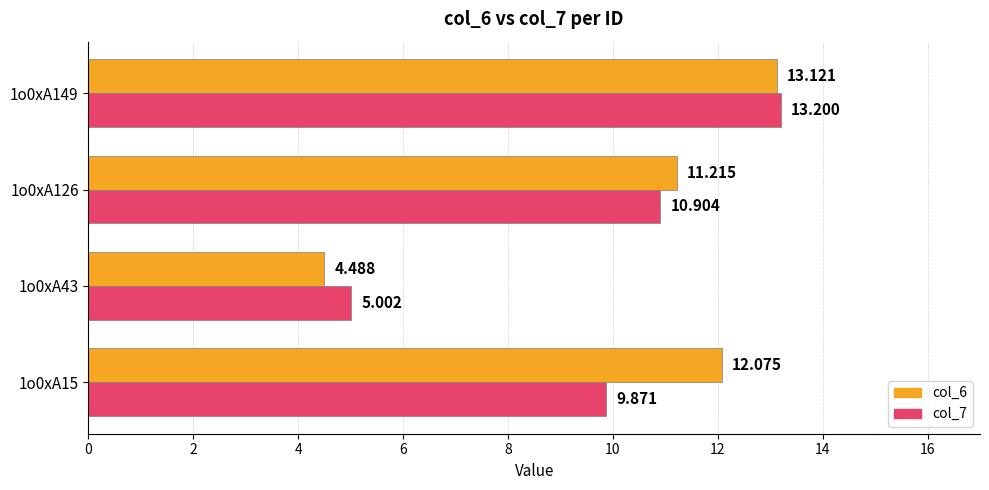

Is the value of col_6 at 1o0xA149 greater than the value of col_7 at 1o0xA43?

Yes